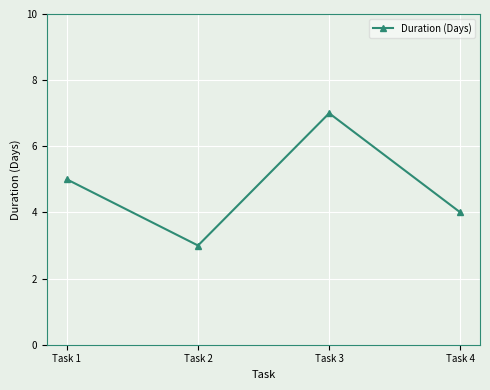

How many series are shown in this chart?

1